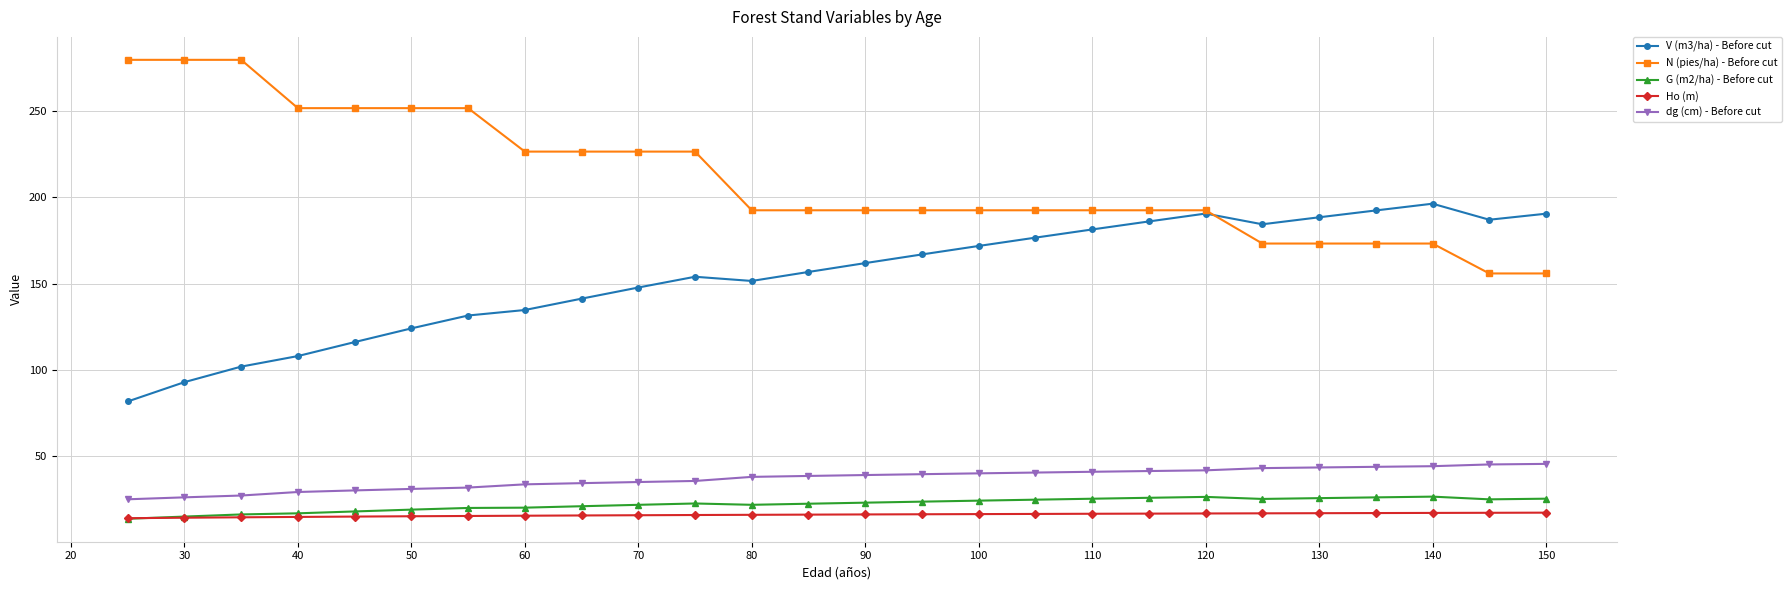

At how many categories does at least one series exceed 63?

26